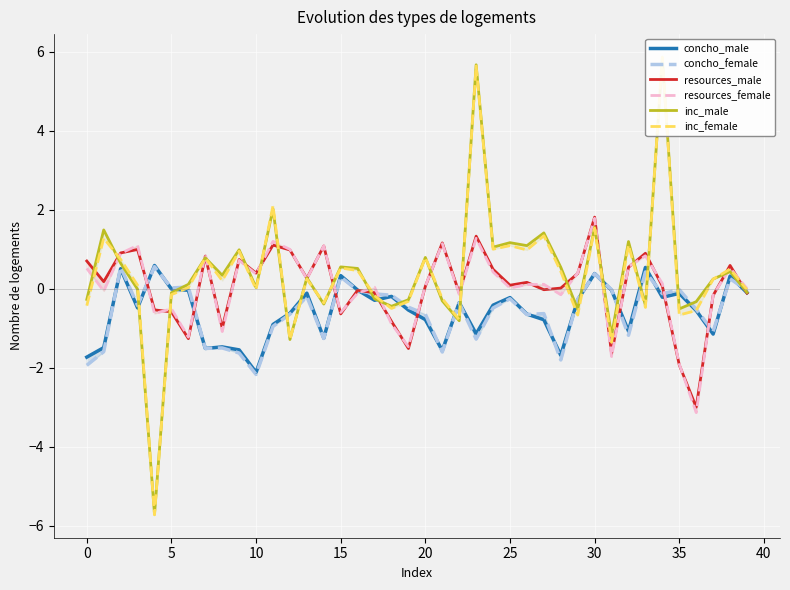

Is it true that resources_male equals 0.3 at 26?

False